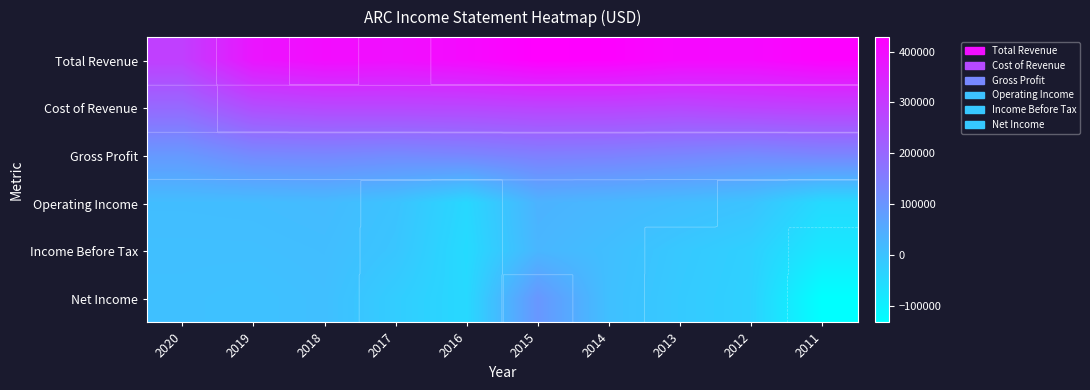

List the labels in order of Cost of Revenue value, smallest first.

2020, 2019, 2018, 2017, 2013, 2016, 2014, 2015, 2012, 2011